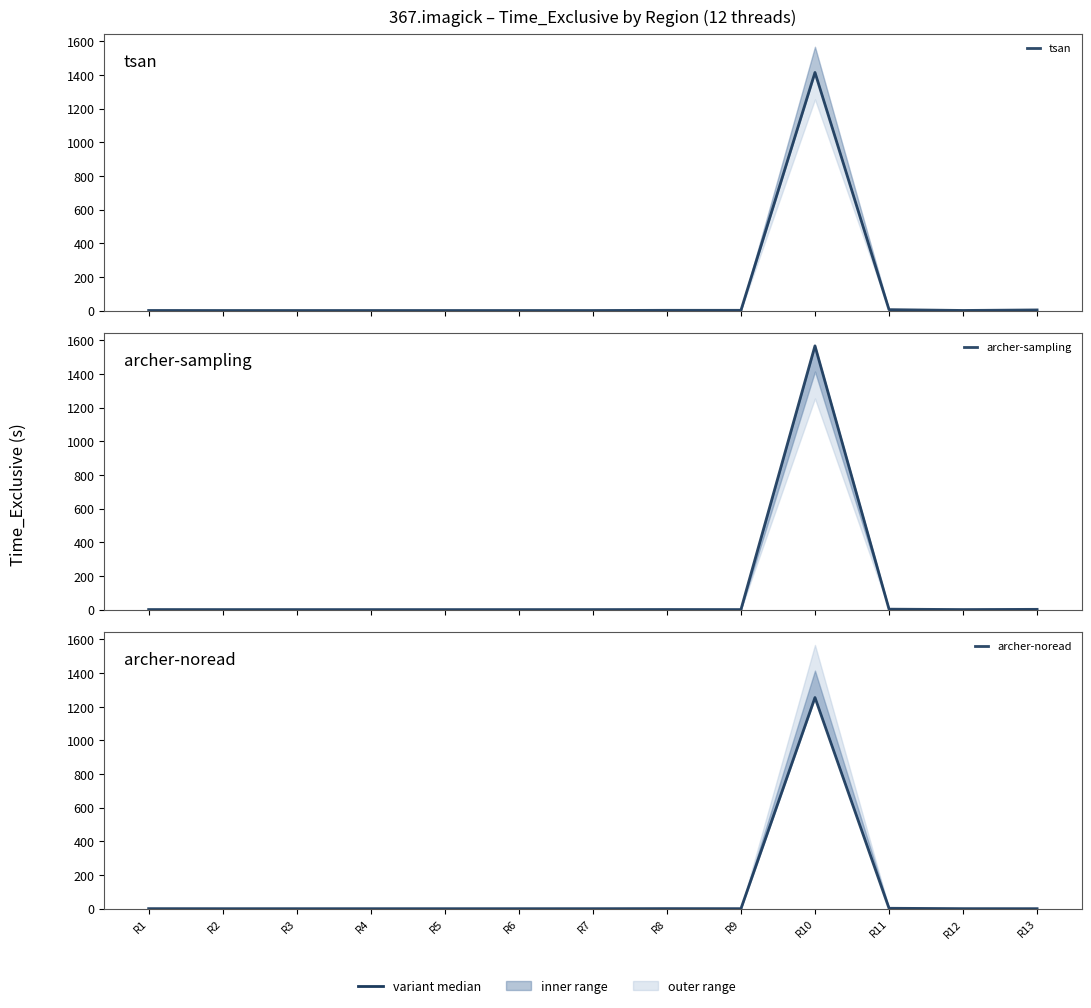

Reading right to left, what are all the values shown in this chart?

tsan: 3.4	0.3	5.2	1414.6	1.2	1.2	0.1	0.0	0.0	0.0	0.0	0.0	0.3
archer-sampling: 1.4	0.2	2.5	1567.4	0.2	0.5	0.1	0.0	0.0	0.0	0.0	0.0	0.3
archer-noread: 0.0	0.2	2.3	1254.7	0.1	0.5	0.1	0.0	0.0	0.0	0.0	0.0	0.3